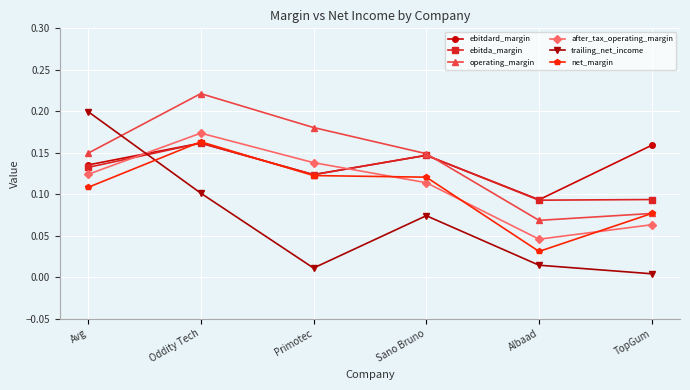

At which label is ebitdard_margin closest to 0?

Albaad